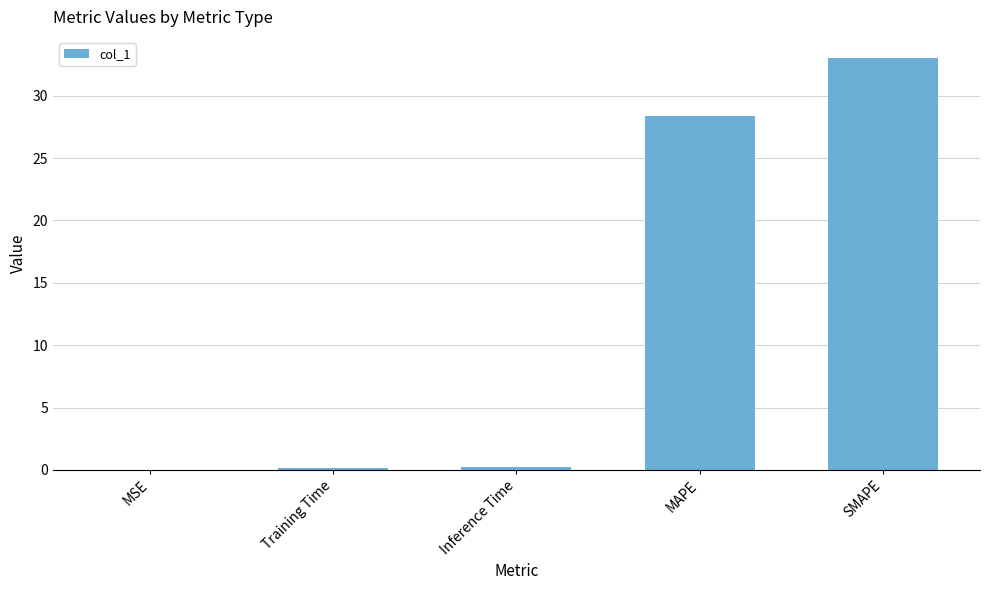

What is the average value?

12.4